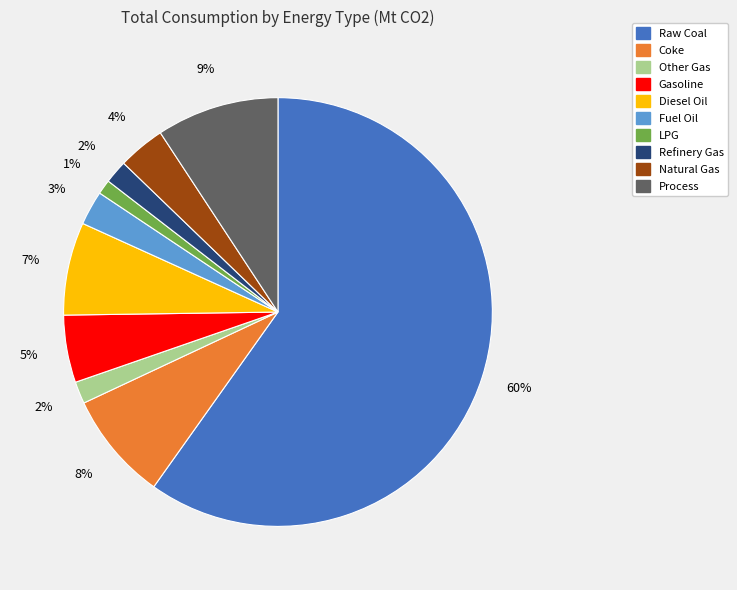

To the nearest percent, what is the average slice percentage?

10%